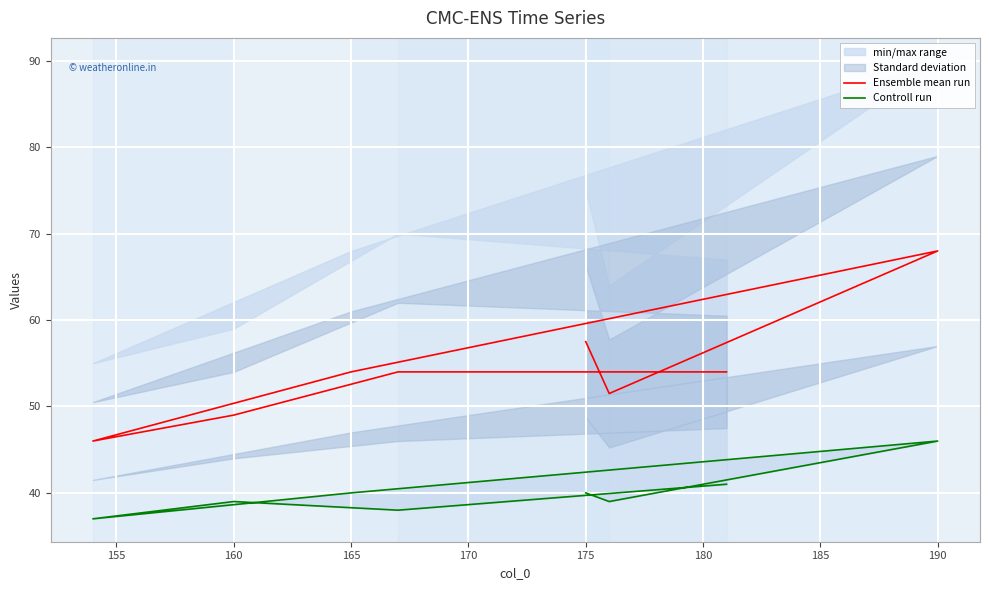

List the series in order of their overall mean, lowest first.

Controll run, Ensemble mean run